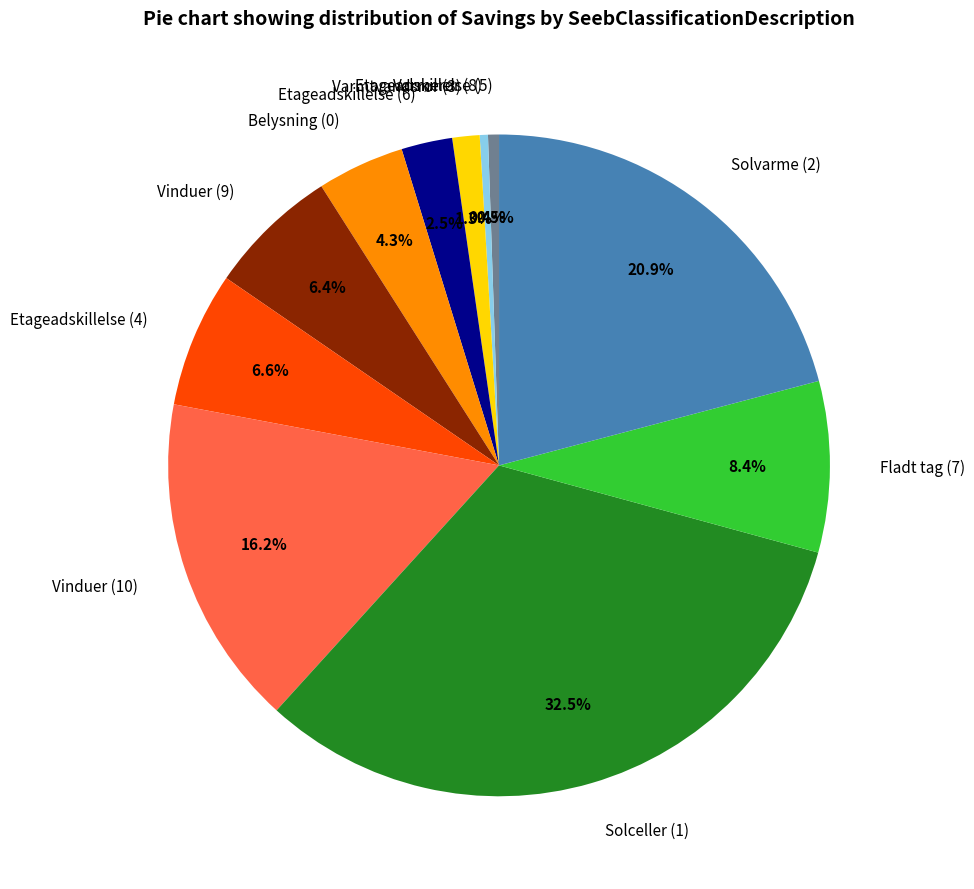

What is the largest slice in the pie chart?

Solceller (1)